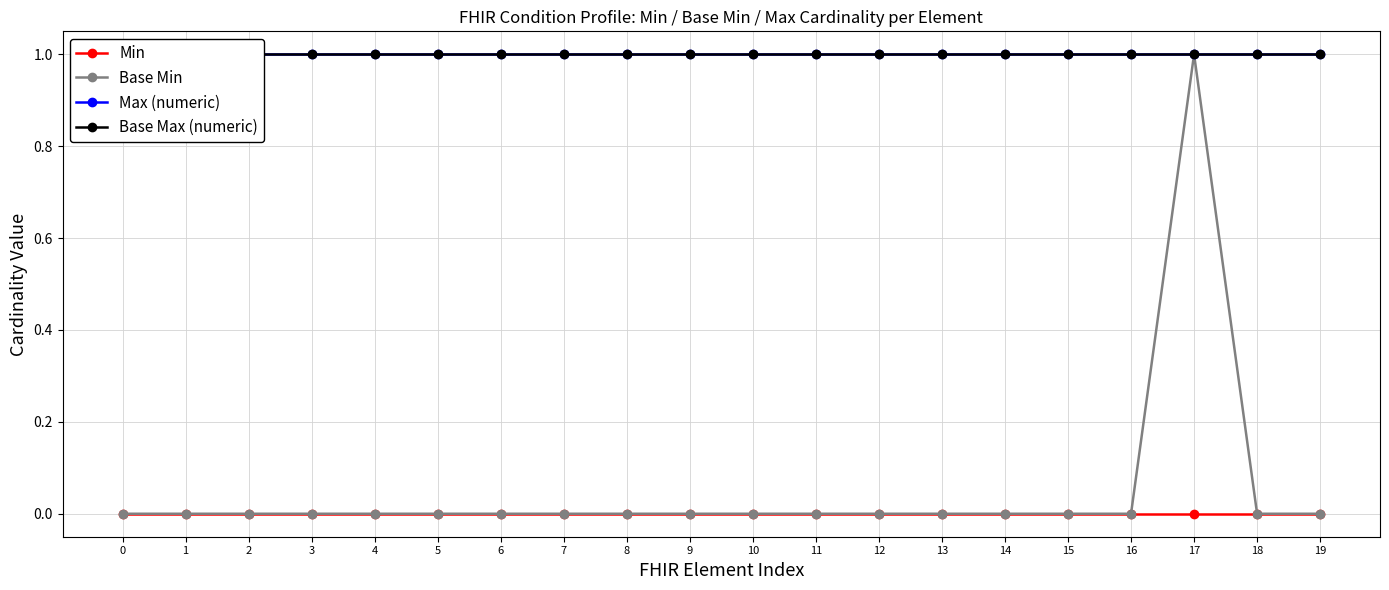

Reading right to left, what are all the values shown in this chart?

Min: 0	0	0	0	0	0	0	0	0	0	0	0	0	0	0	0	0	0	0	0
Base Min: 0	0	1	0	0	0	0	0	0	0	0	0	0	0	0	0	0	0	0	0
Max (numeric): 1	1	1	1	1	1	1	1	1	1	1	1	1	1	1	1	1	1	1	1
Base Max (numeric): 1	1	1	1	1	1	1	1	1	1	1	1	1	1	1	1	1	1	1	1